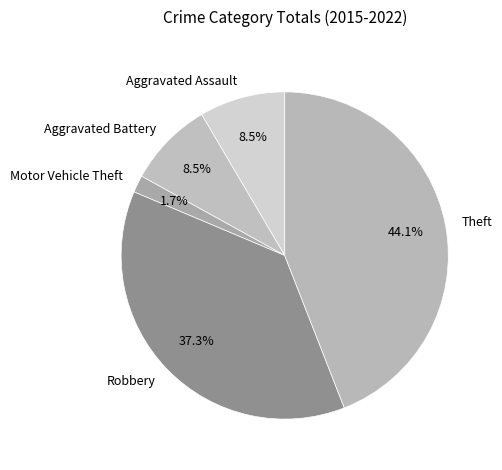

To the nearest percent, what is the combined percentage of Aggravated Battery and Theft?

53%